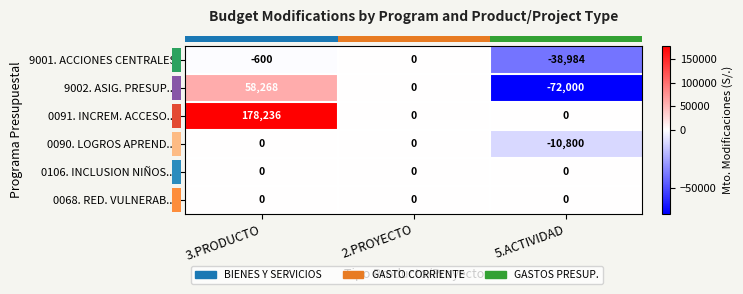

Where does the 9001. ACCIONES CENTRALES series first go above -600?

2.PROYECTO